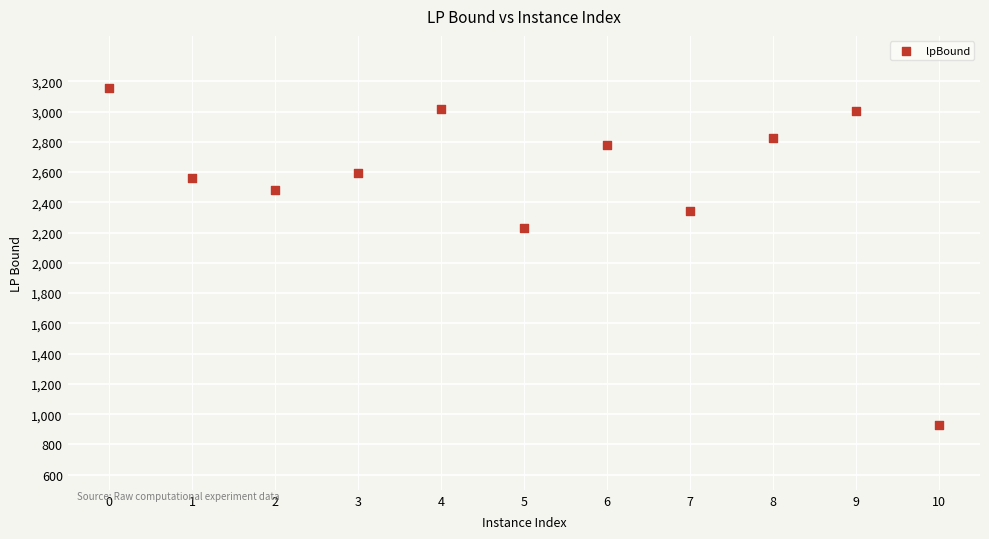

What Y value in the scatter plot is closest to 2043?

2233.5